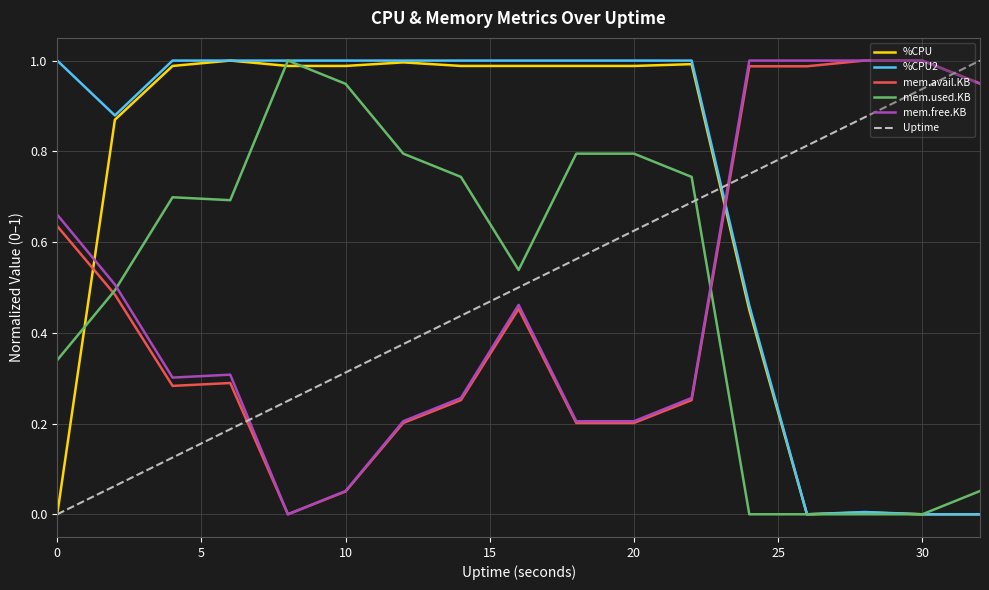

Which series has the largest total across all categories?

%CPU2